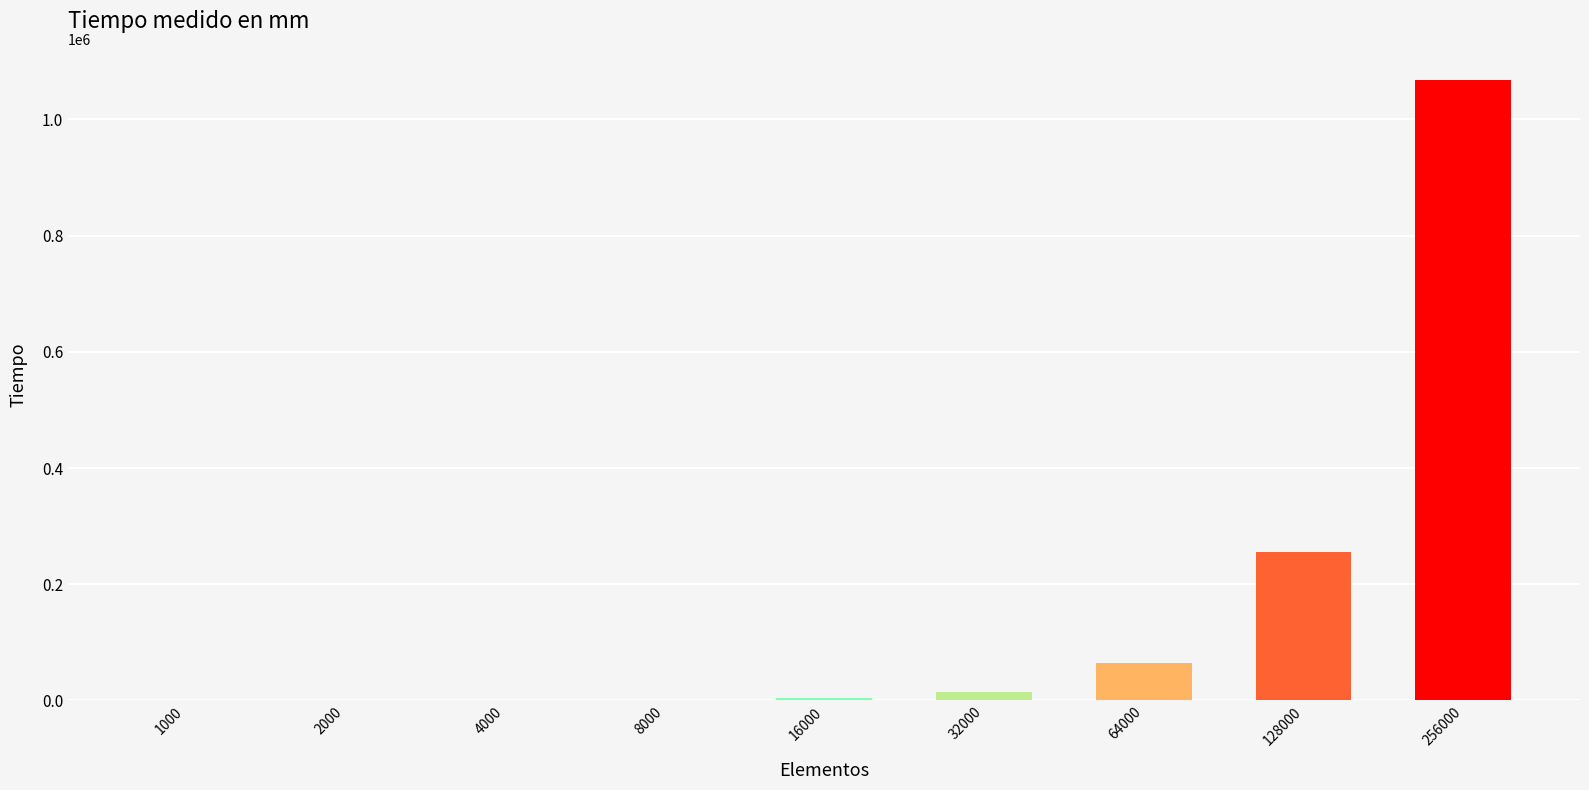

At which label is the value closest to 534108?

128000